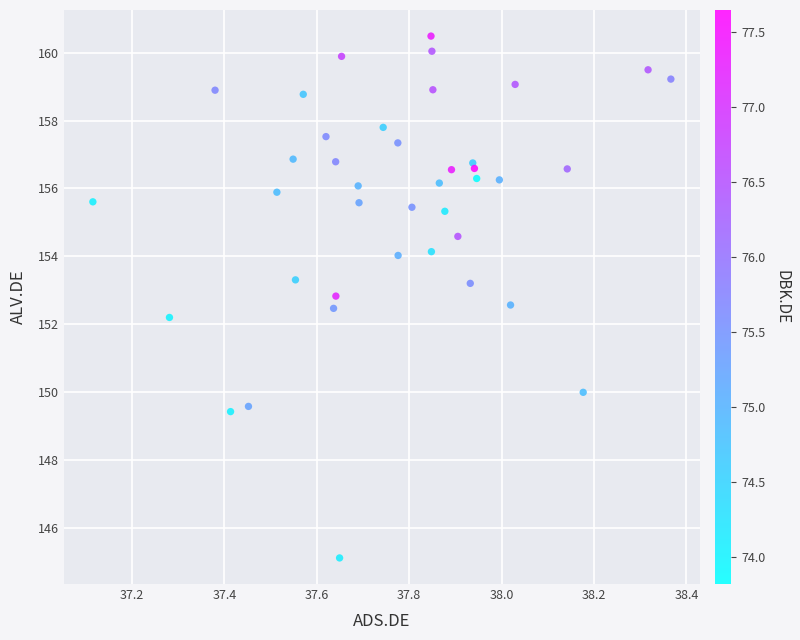

What Y value in the scatter plot is closest to 152?

152.2